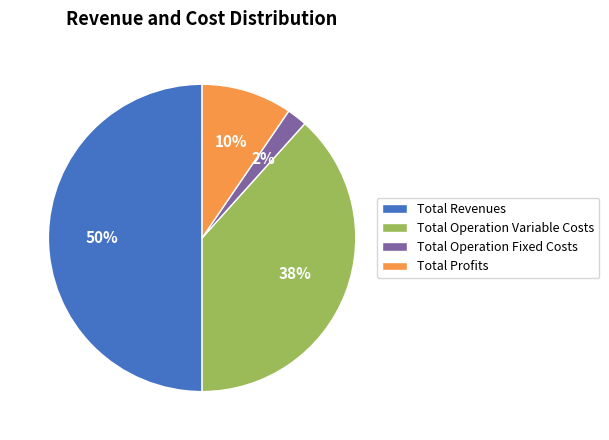

How many segments does this pie chart have?

4